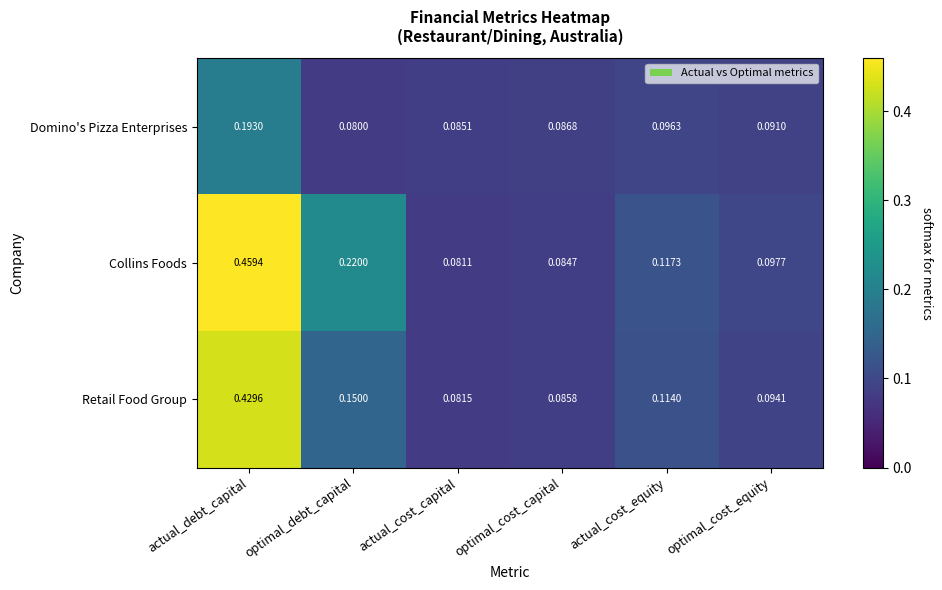

Rank the series by their average value, from highest to lowest.

Collins Foods, Retail Food Group, Domino's Pizza Enterprises